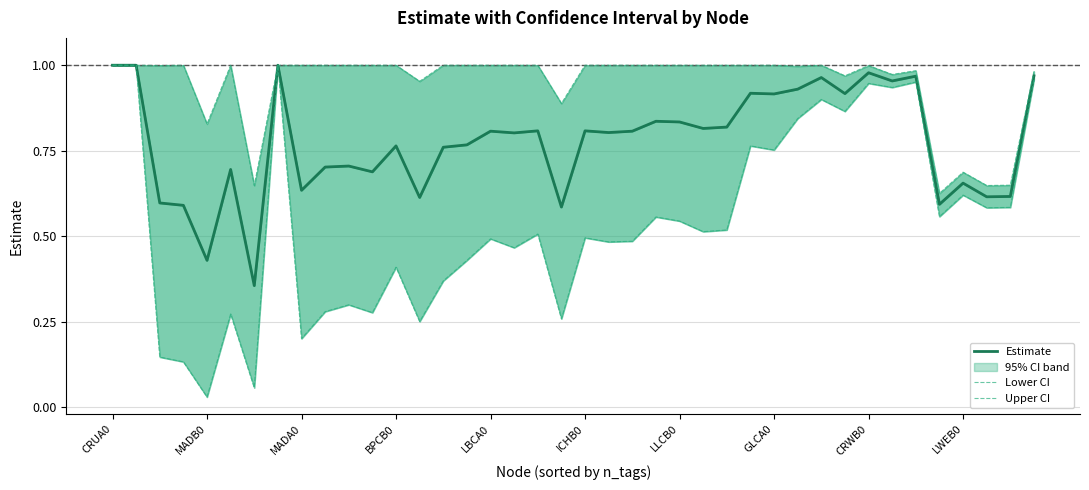

True or false: Upper CI and Estimate intersect in this chart.

False